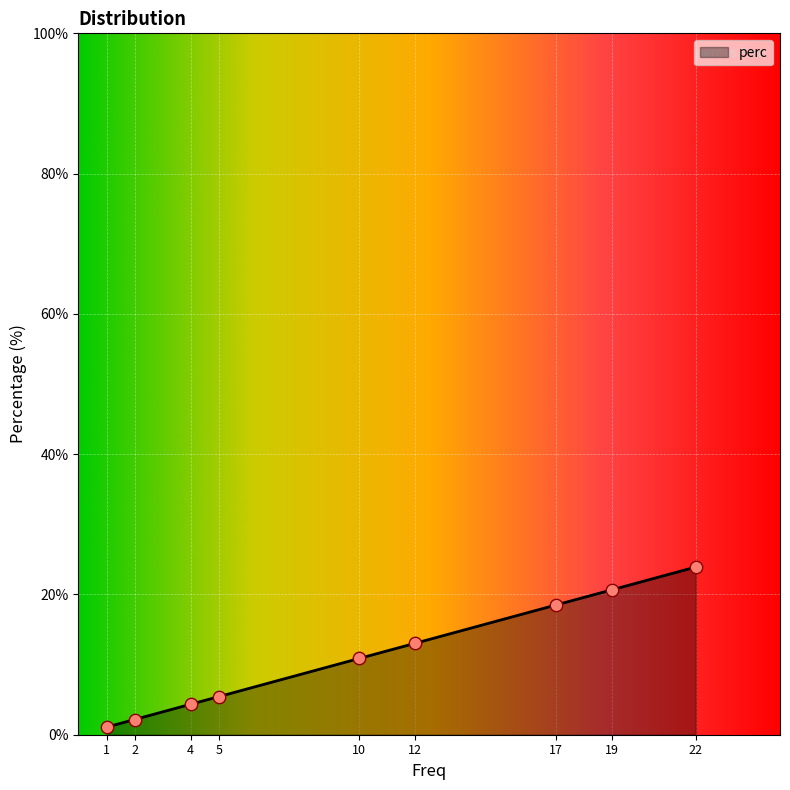

What is the change in value from 4 to 22?

+19.6